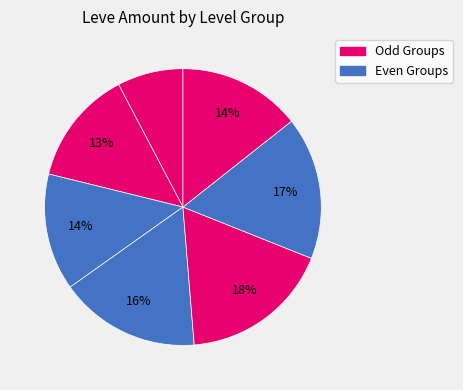

Count the number of slices in the pie.

7